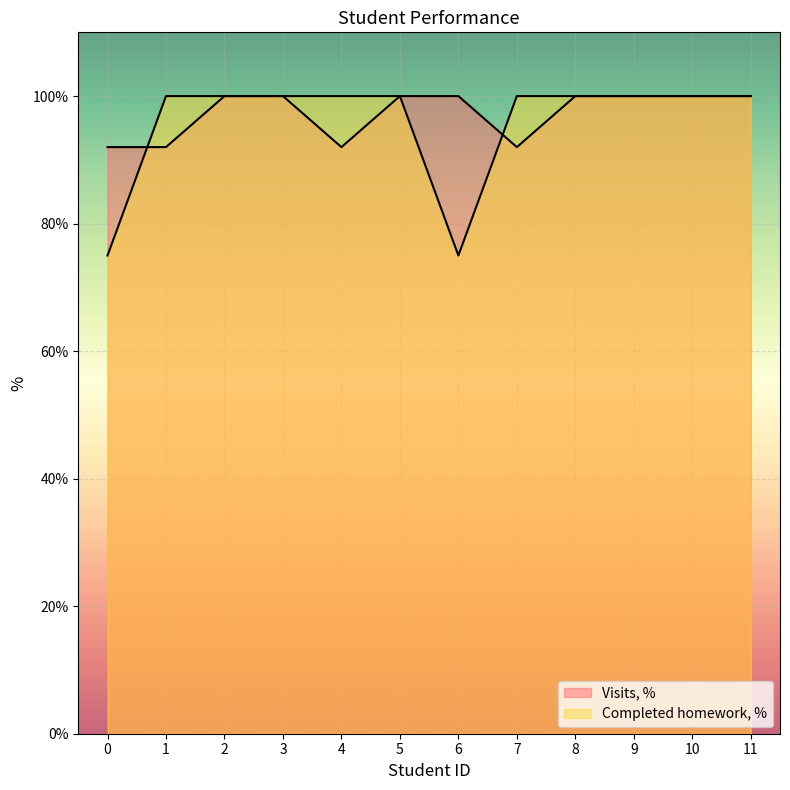

What is the maximum value shown in the chart?

100